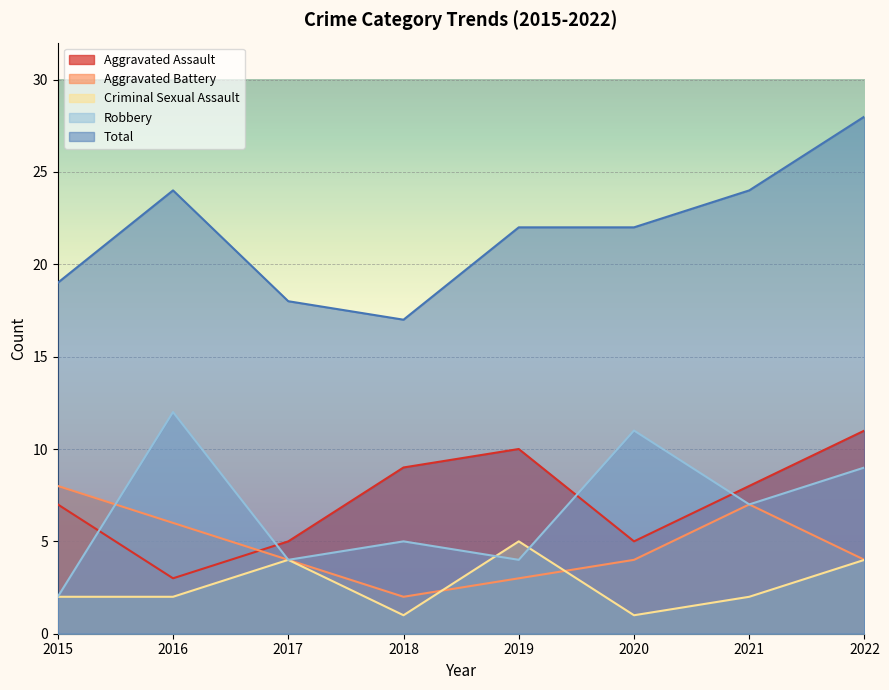

Count the Aggravated Battery values in the range 4 to 7.

5